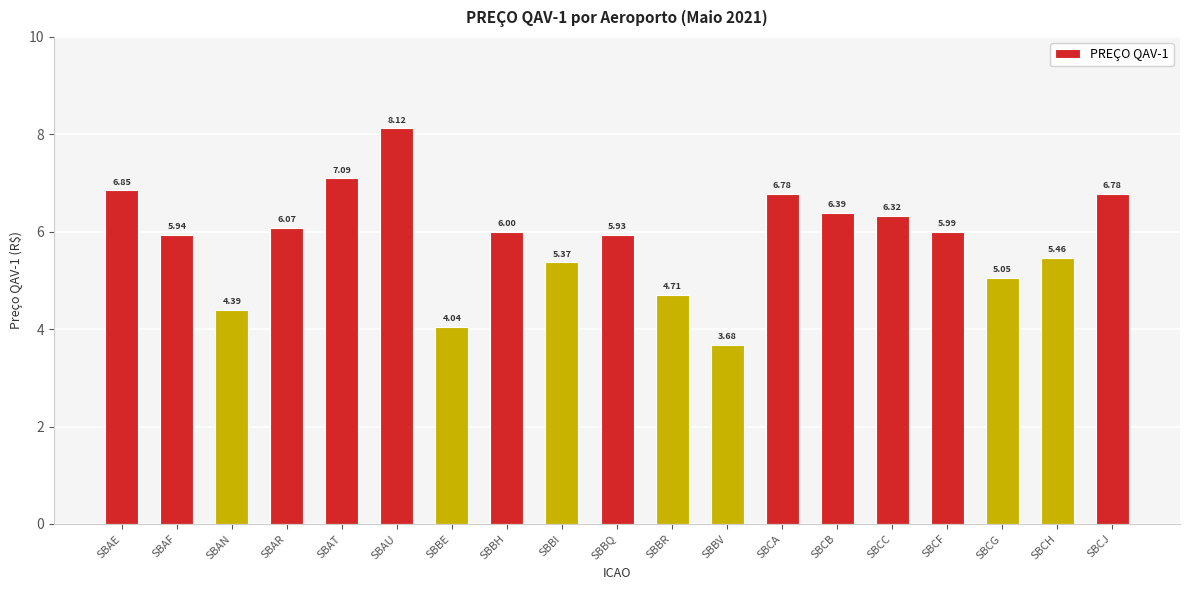

What is the ratio of the value at SBAU to the value at SBAR?

1.3